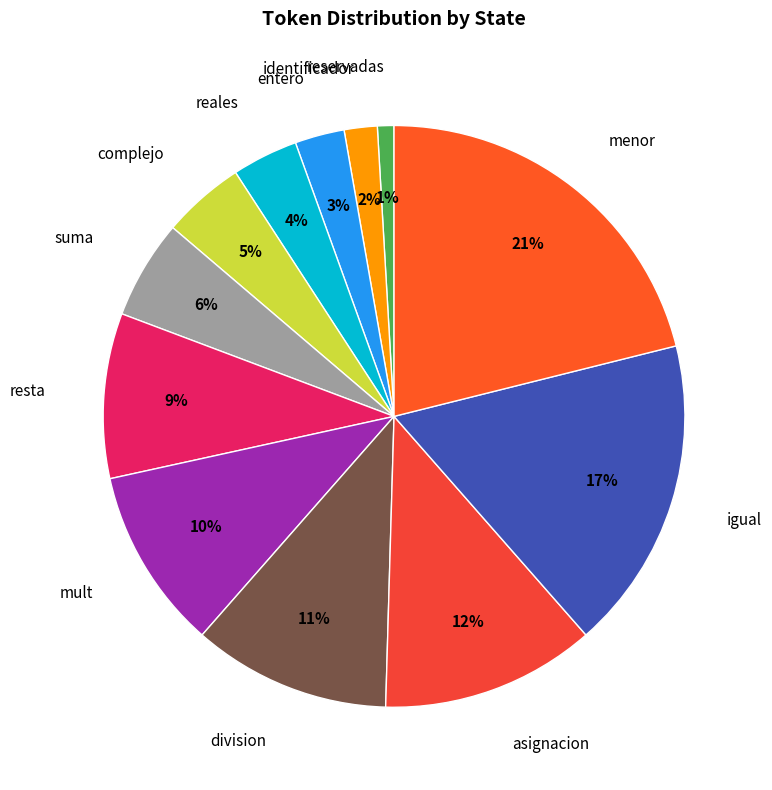

To the nearest percent, what is the combined percentage of resta and reservadas?

10%